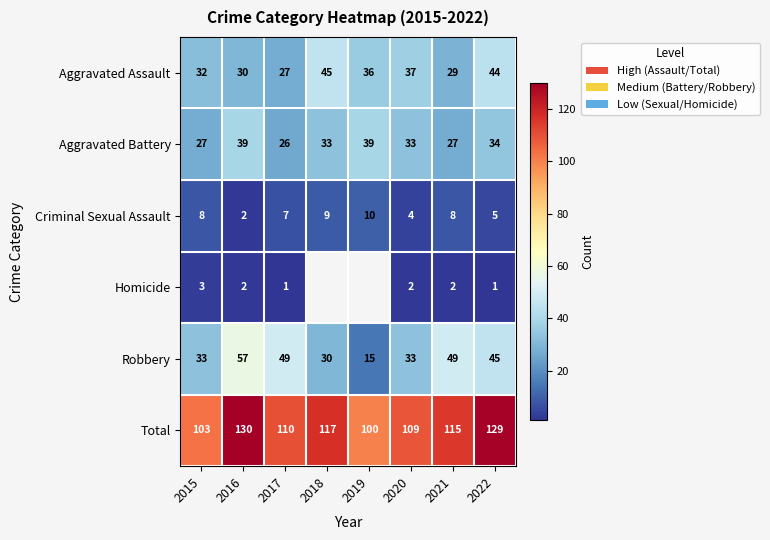

True or false: Homicide has a value of 1.2 at 2016.

False